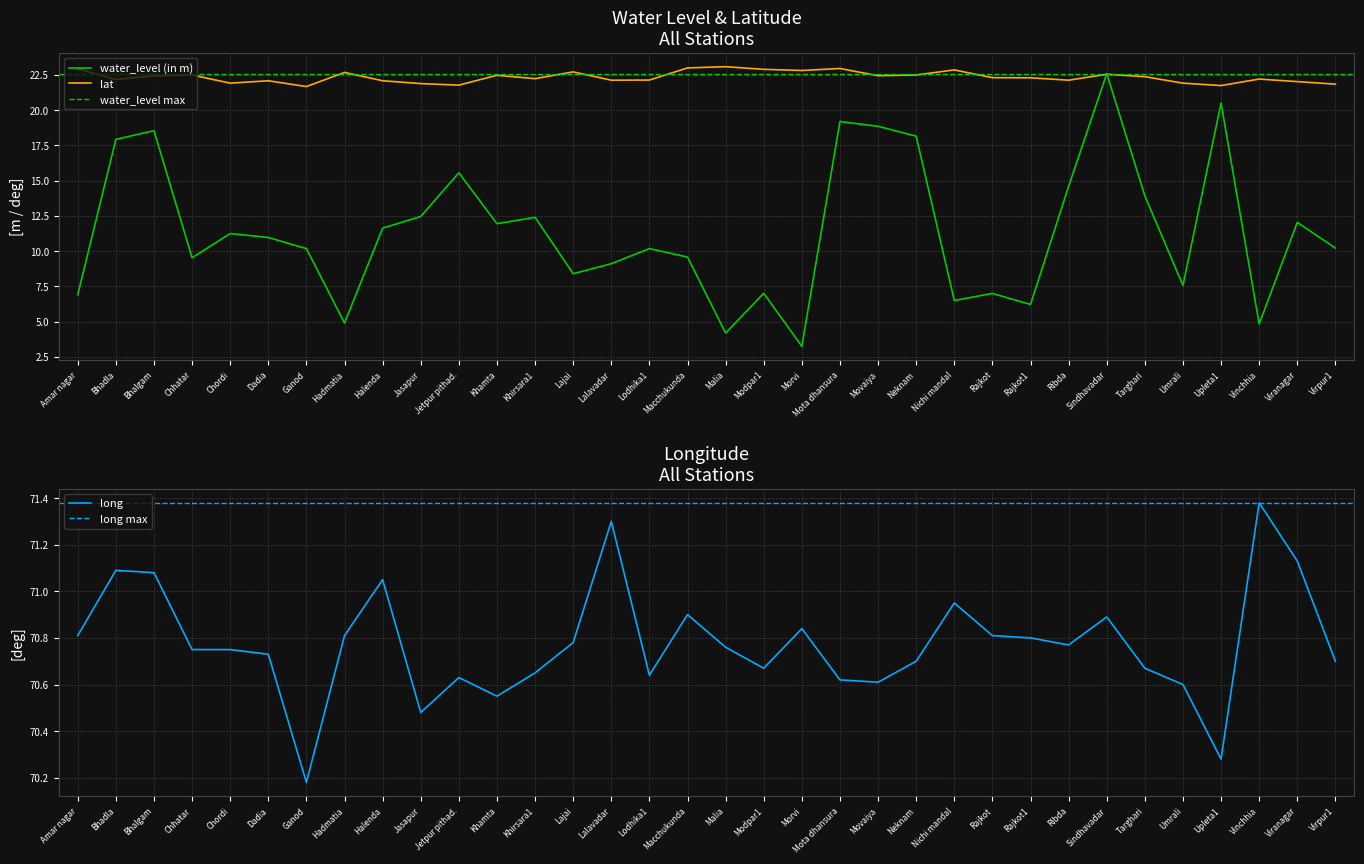

At which category does lat reach its first local peak?

Chhatar